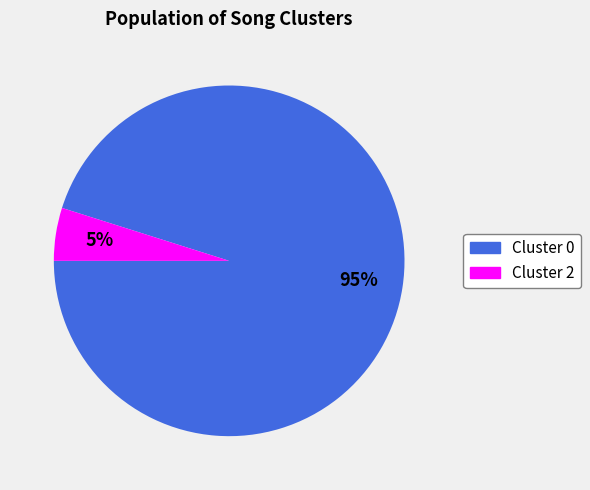

Which category has the biggest portion of the pie?

Cluster 0